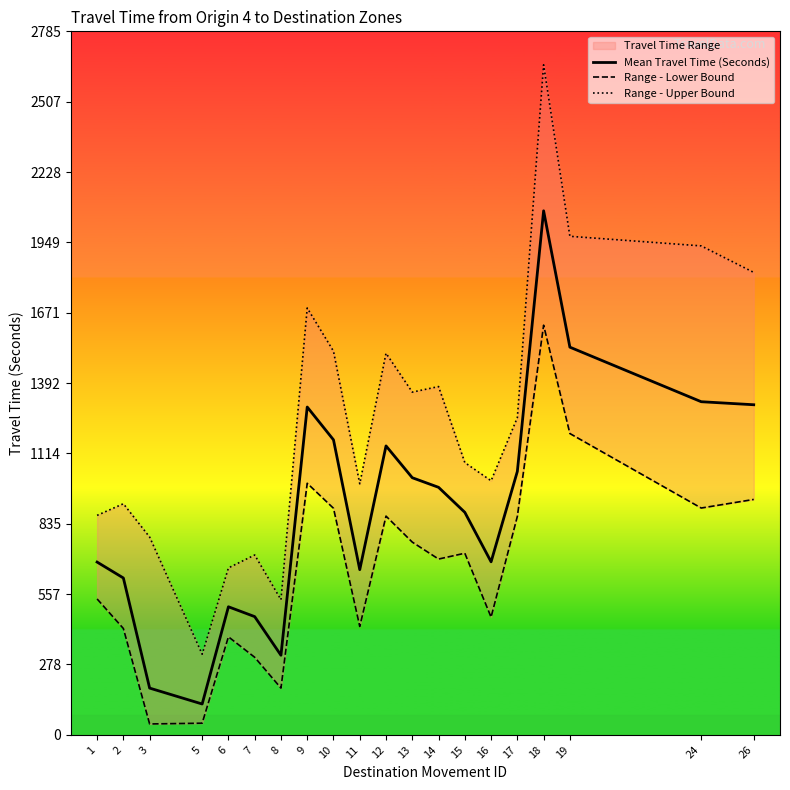

True or false: Range - Lower Bound and Mean Travel Time (Seconds) intersect in this chart.

False